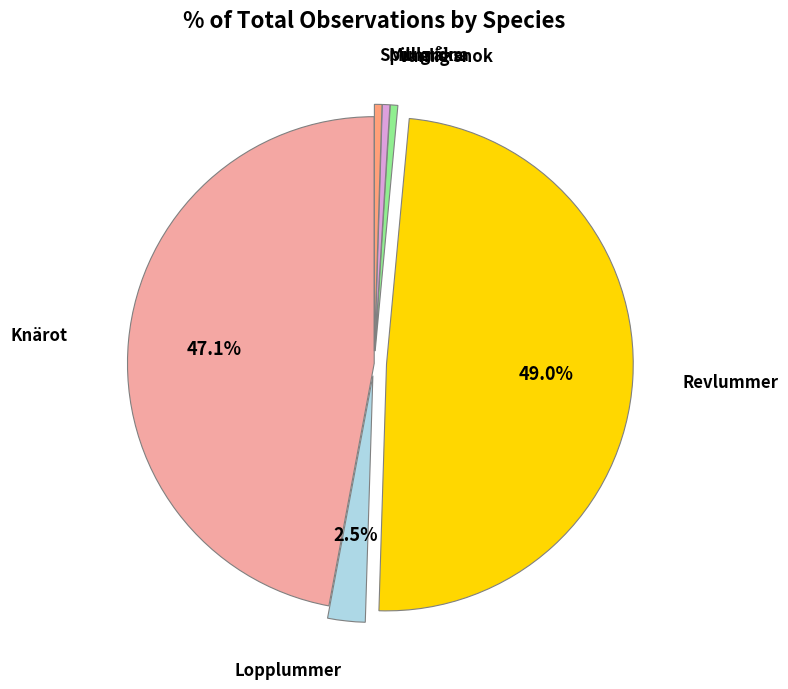

What is the ratio of the value at Vanlig snok to the value at Spillkråka?

1.0